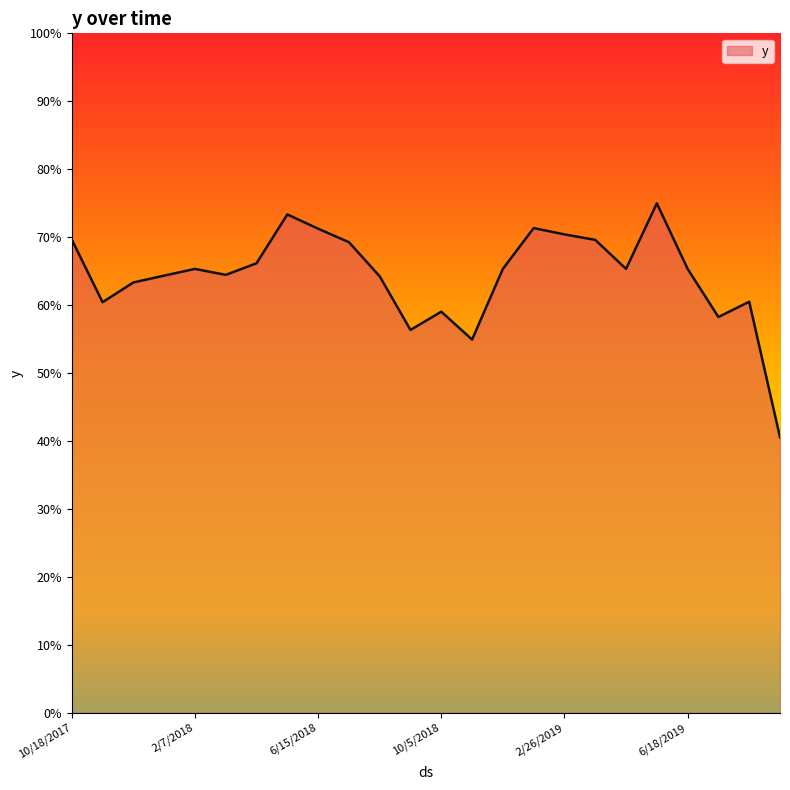

Does the chart display data point markers on the line(s)?

No